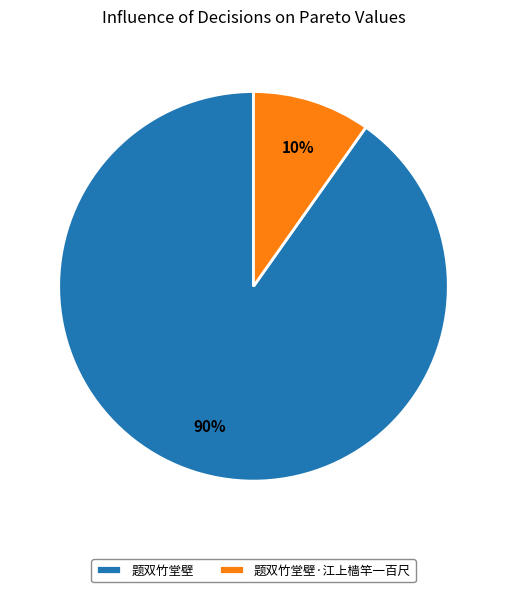

Count the number of slices in the pie.

2